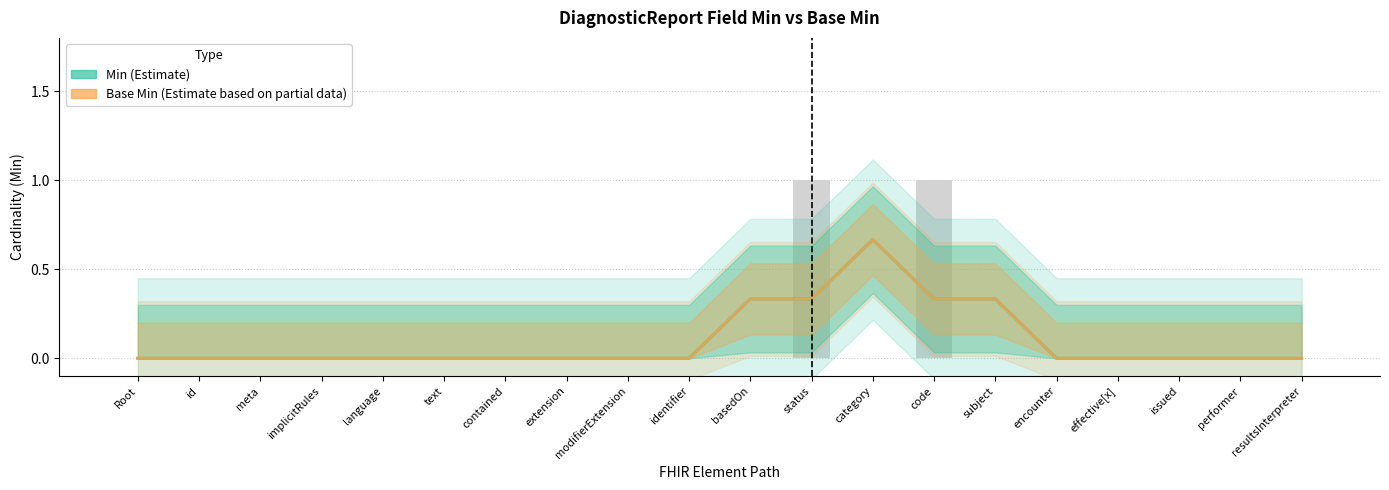

Read the Base Min (Estimate based on partial data) value at basedOn.

0.3